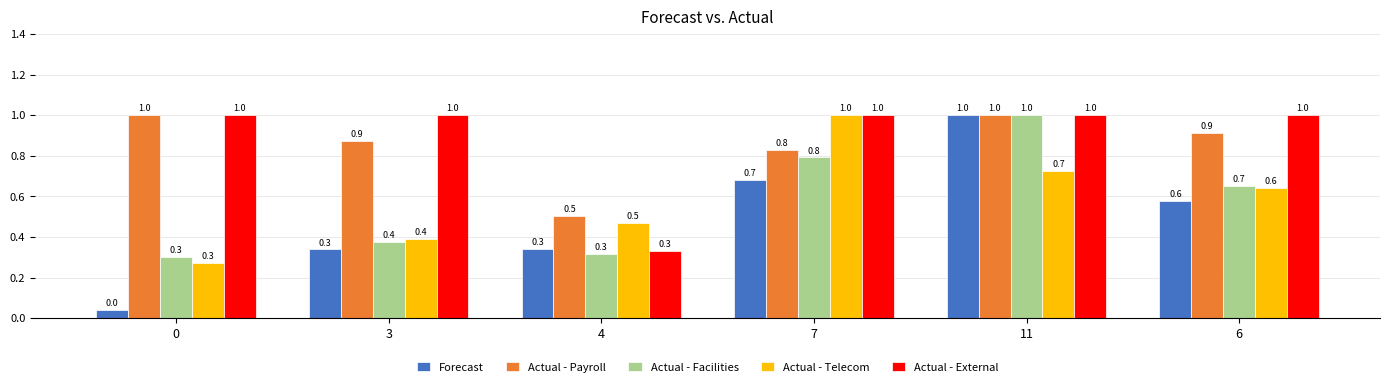

What is the difference between the highest and lowest values at 11?

0.3